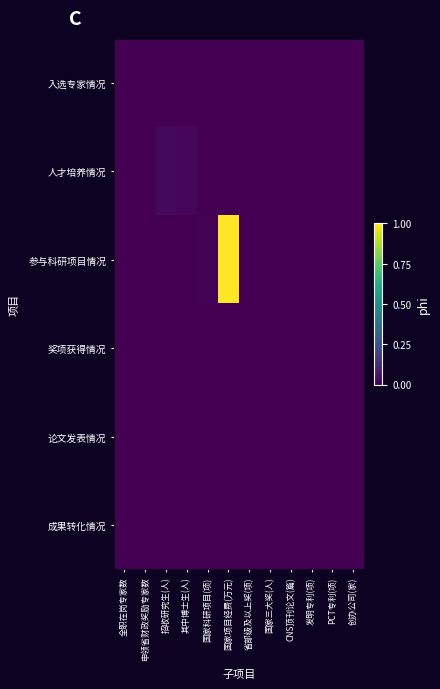

Rank the series at 申领省财政奖励专家数 from lowest to highest value.

入选专家情况, 人才培养情况, 参与科研项目情况, 奖项获得情况, 论文发表情况, 成果转化情况